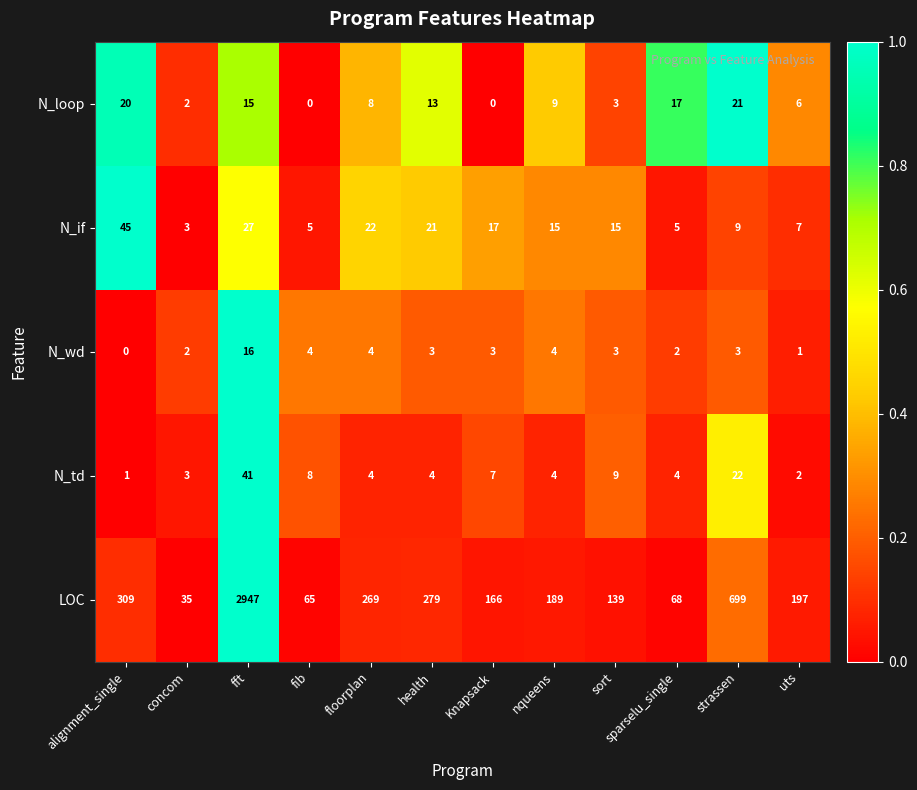

Which category has the lowest value in the N_td series?

alignment_single